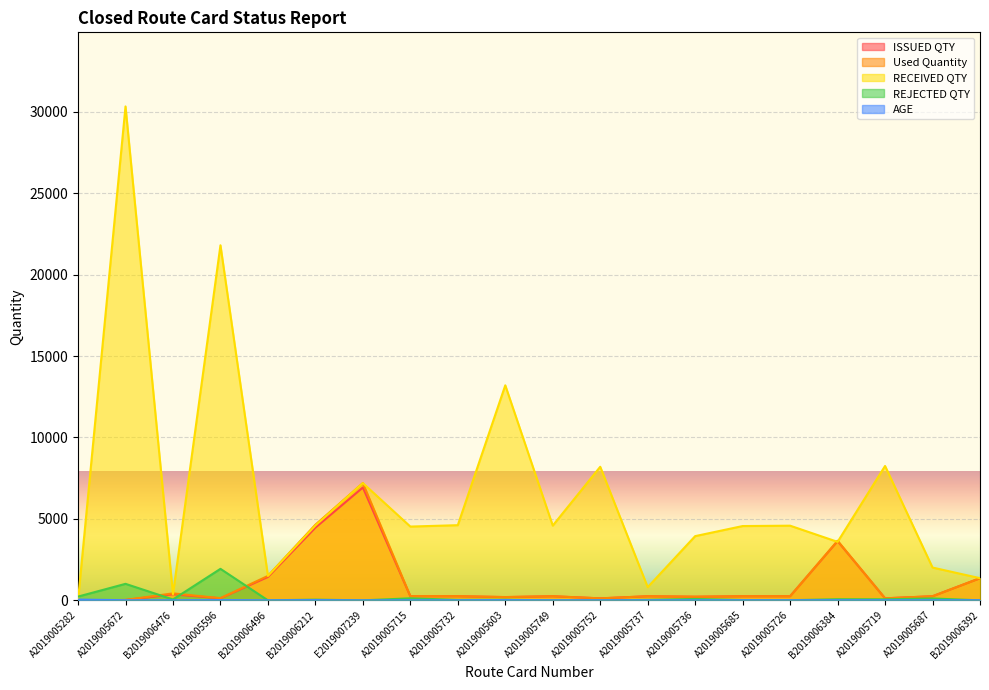

What is the label of the 12th point from the left?

A2019005752